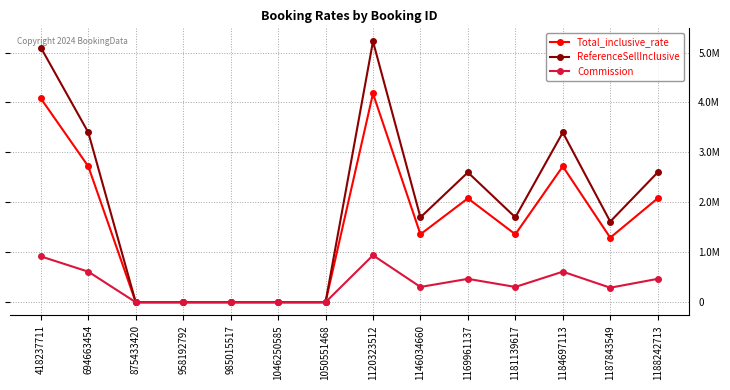

True or false: ReferenceSellInclusive and Commission intersect in this chart.

False